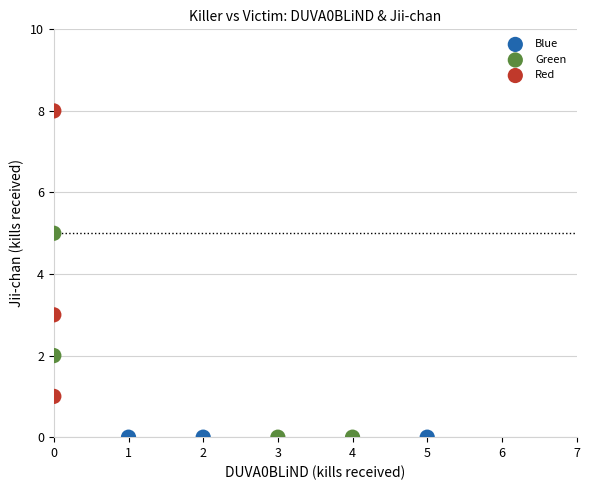

Which series reaches the maximum Y coordinate?

Red